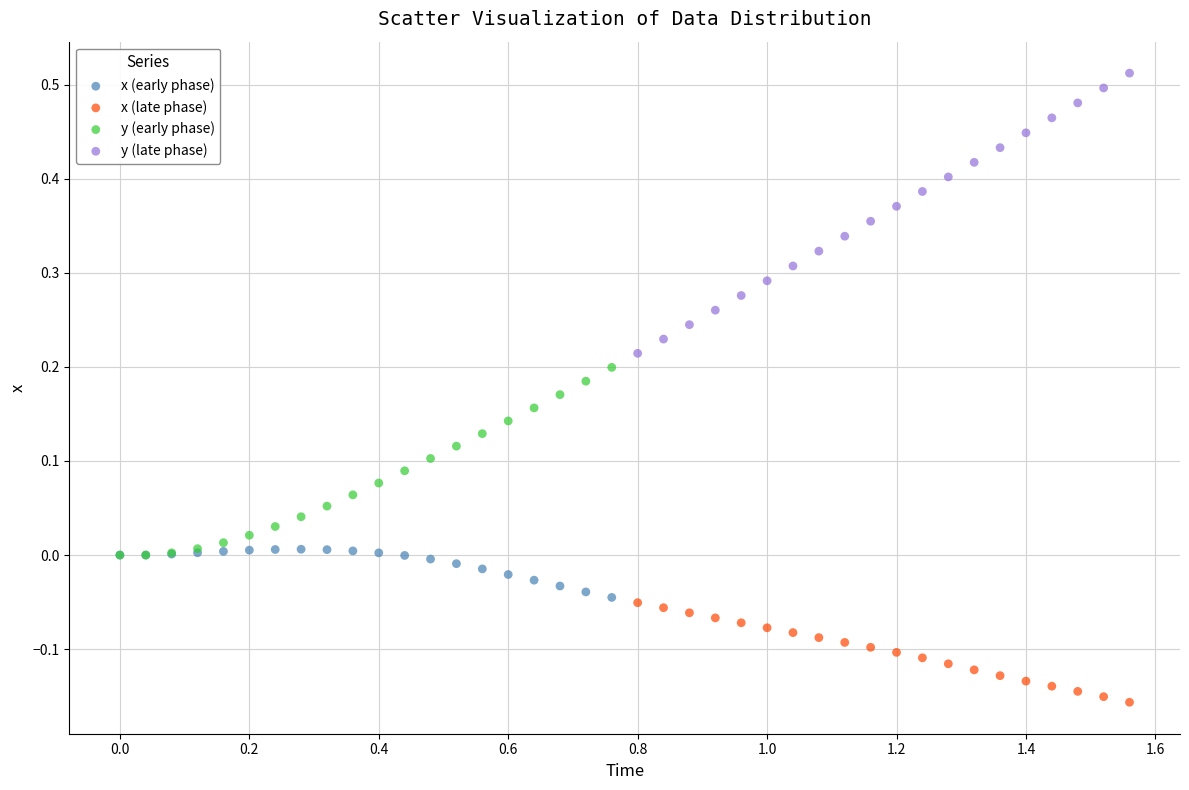

Which series reaches the minimum Y coordinate?

x (late phase)